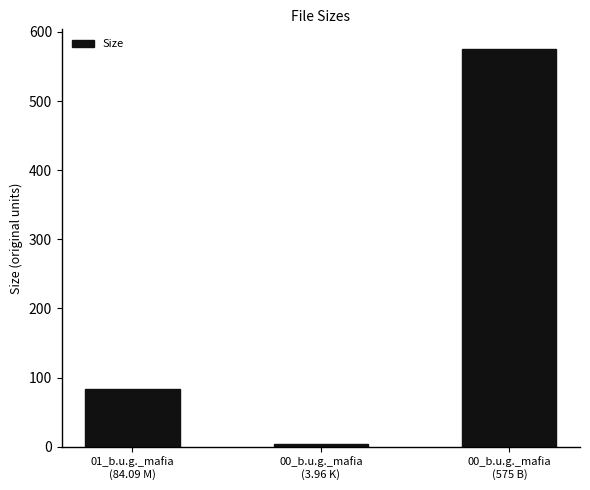

Rank the categories by value from lowest to highest.

00_b.u.g._mafia
(3.96 K), 01_b.u.g._mafia
(84.09 M), 00_b.u.g._mafia
(575 B)